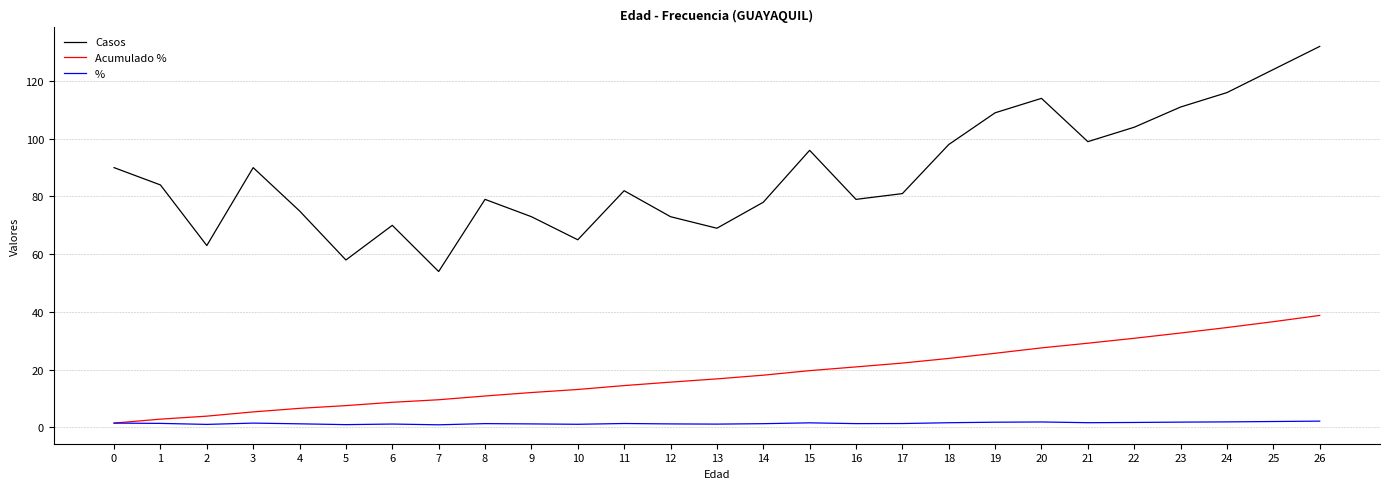

What is the approximate value of Casos at 11?

82.0